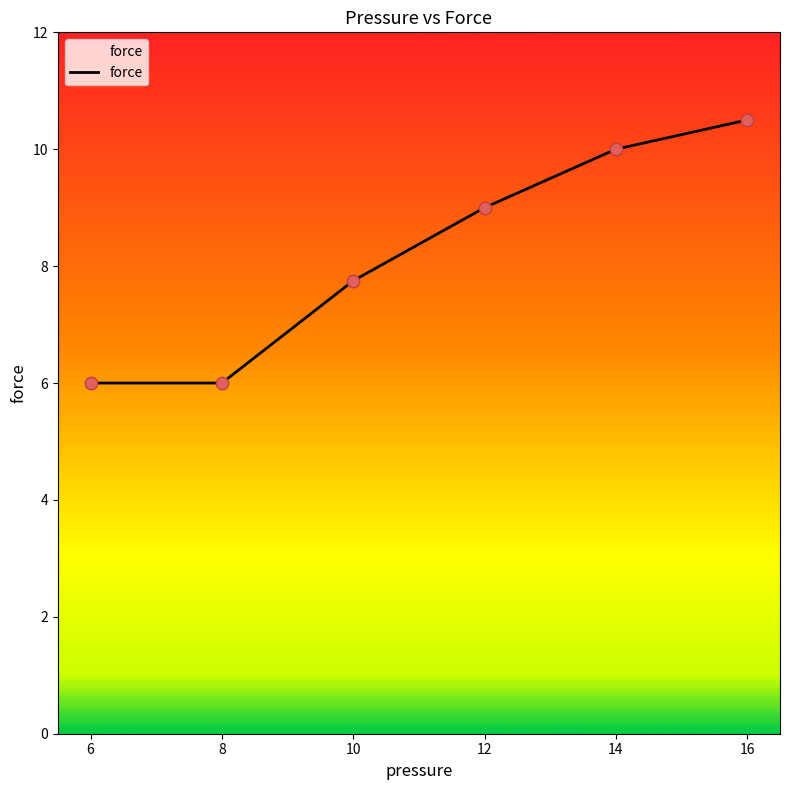

Approximately how many times larger is the value at 12 compared to 8?

1.5